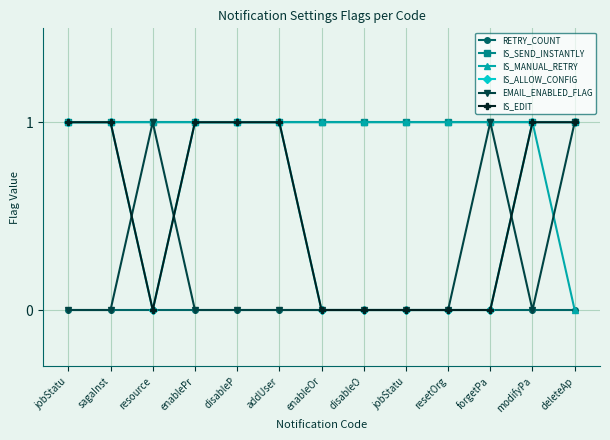

What is the difference between the highest and lowest values at jobStatu?

1